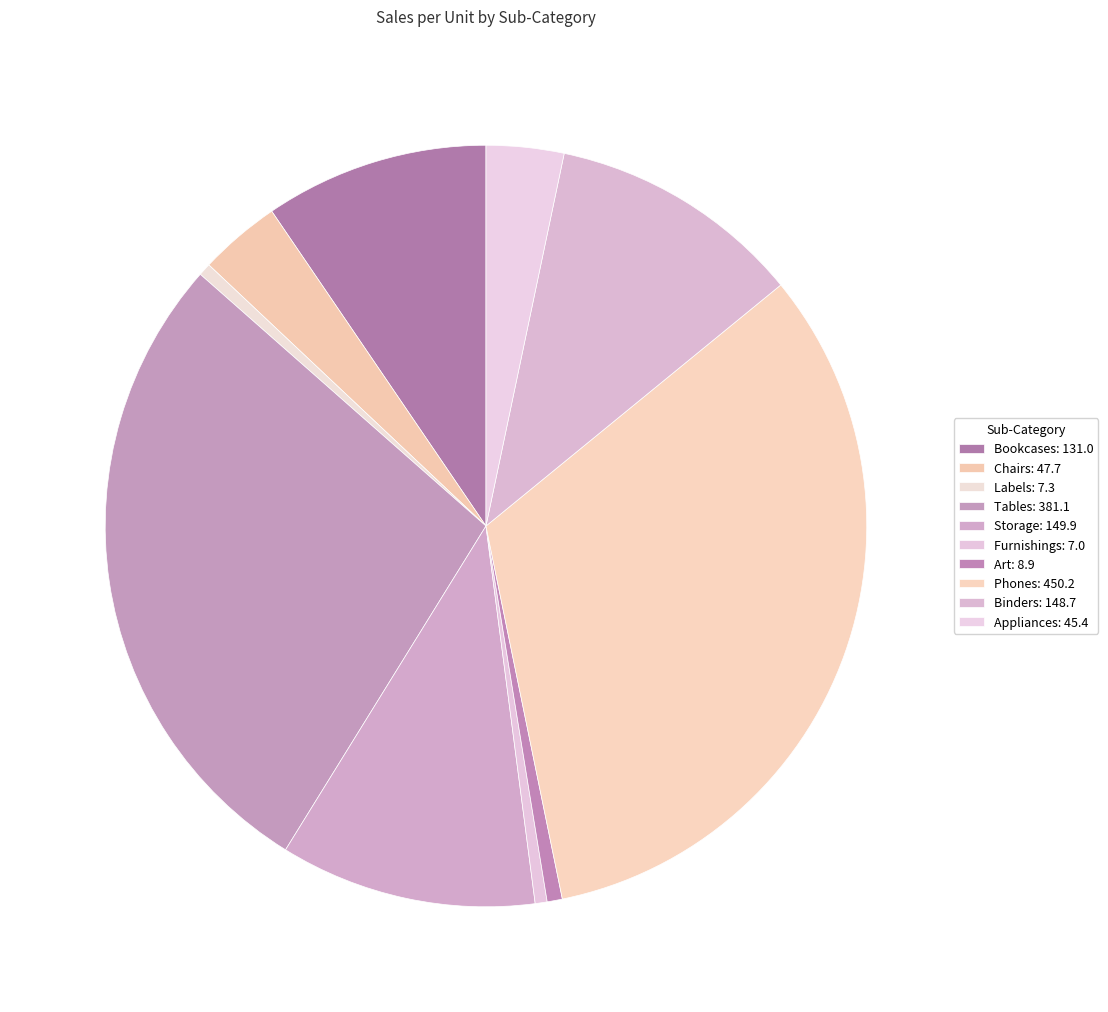

Is there a majority slice in this chart?

No